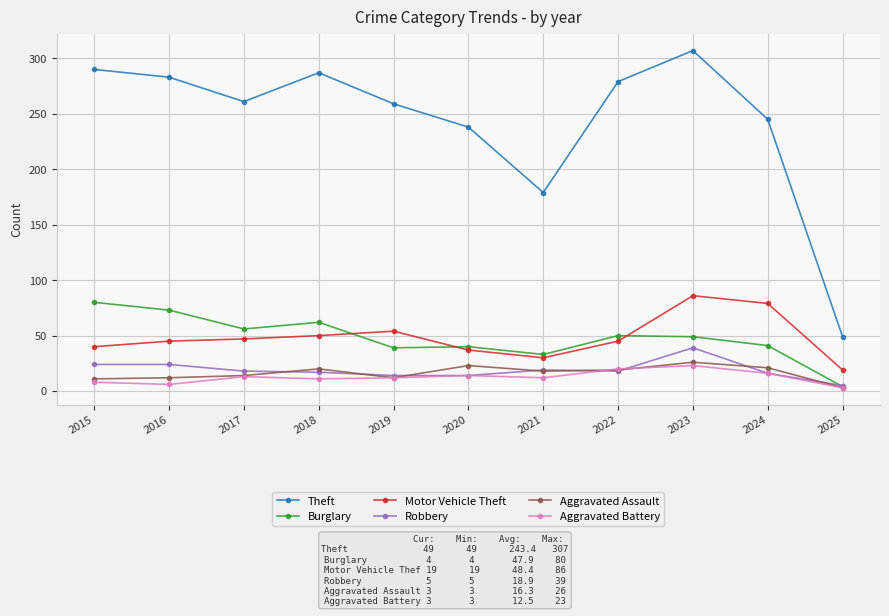

What is the difference between the maximum and second lowest values in the Burglary series?

47